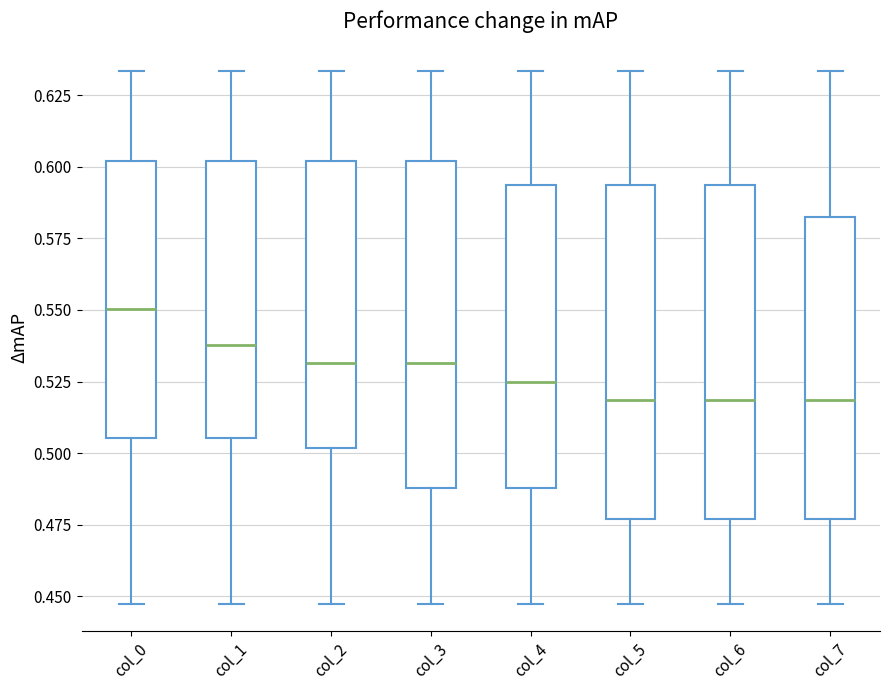

Where is the upper edge of the box for col_1 on the y-axis? The values are not printed on the chart, so give them approximately, as read against the axis.

0.600